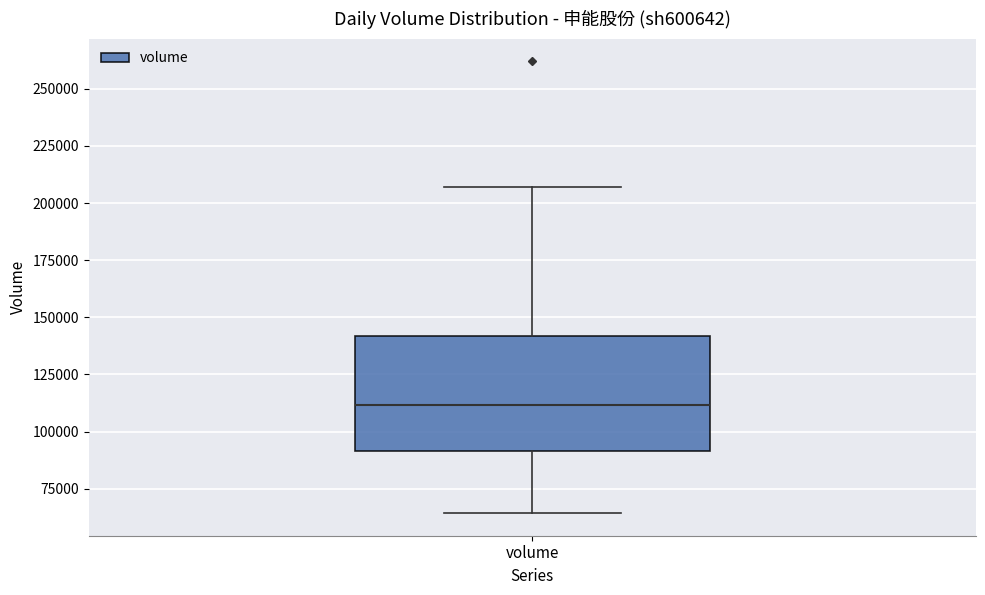

Where does the lower whisker of the box for volume end on the y-axis? The values are not printed on the chart, so give them approximately, as read against the axis.

65000